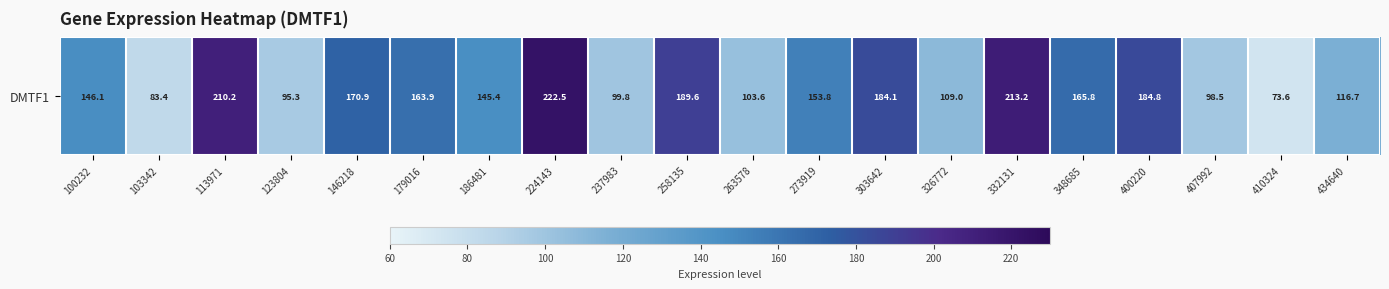

Which label corresponds to the smallest value in the chart?

410324